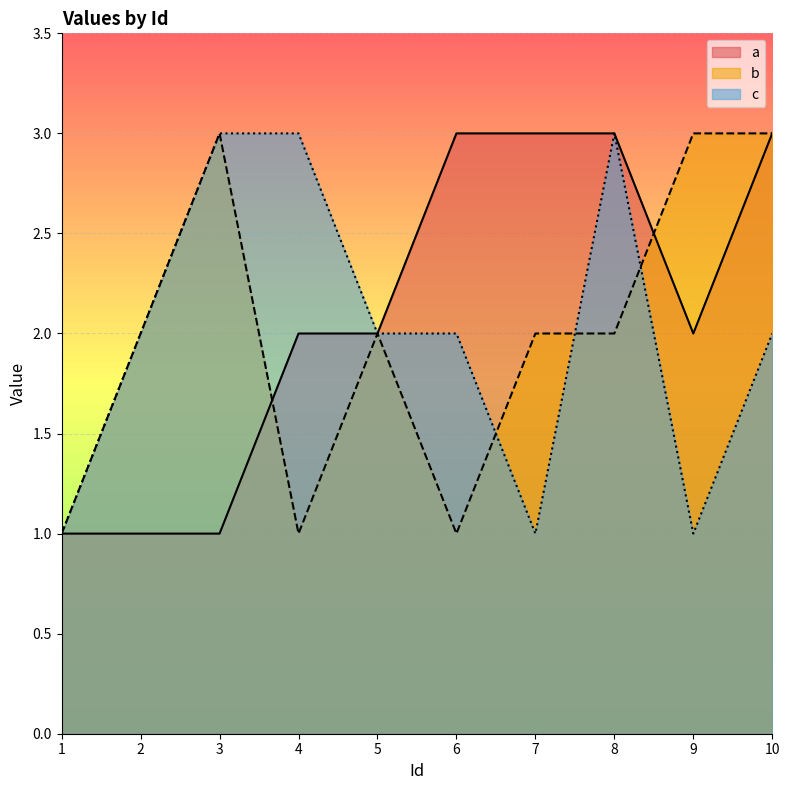

How many lines are shown in the chart?

3